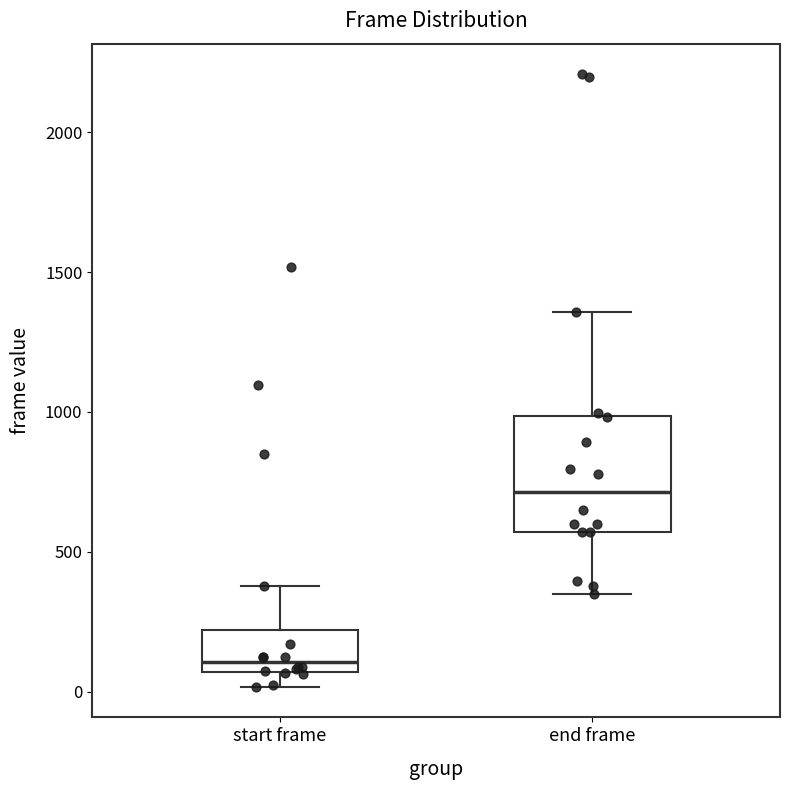

Comparing the boxes themselves (not the whiskers), which one is the tallest?

end frame